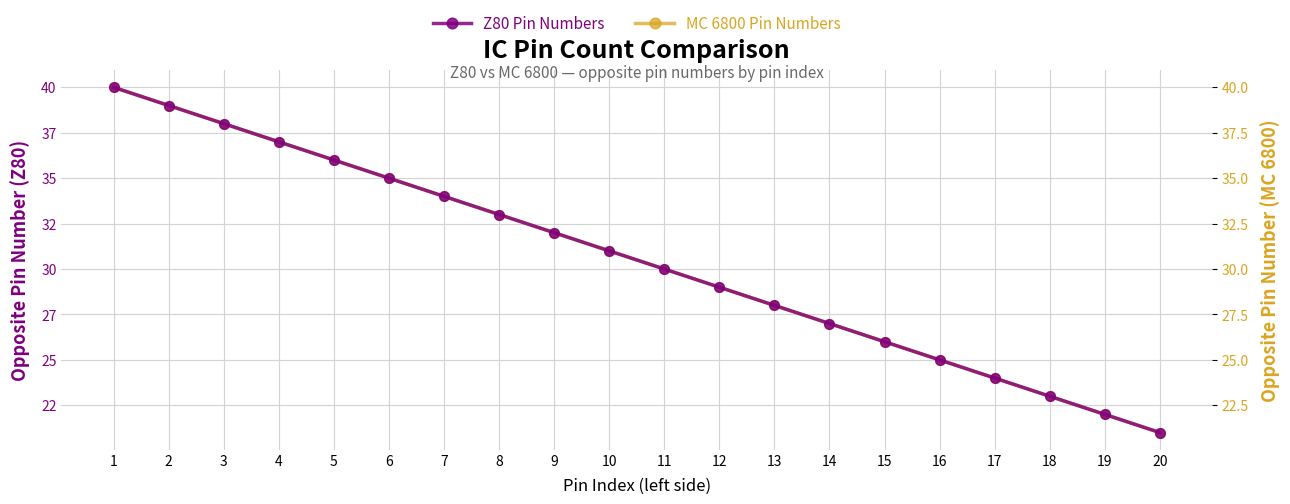

The Z80 Pin Numbers series shows 51 at 9. True or false?

False